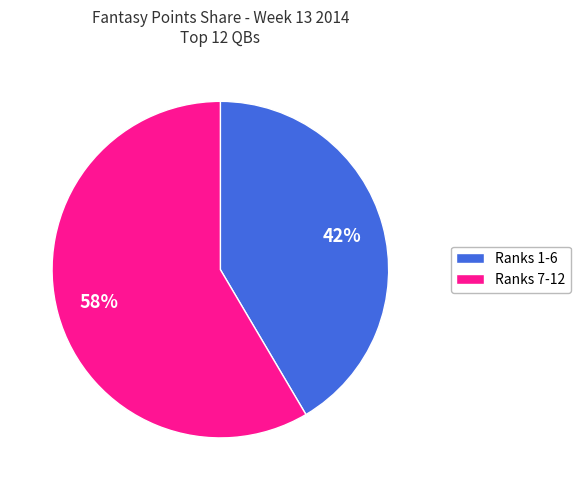

Is there a majority slice in this chart?

Yes